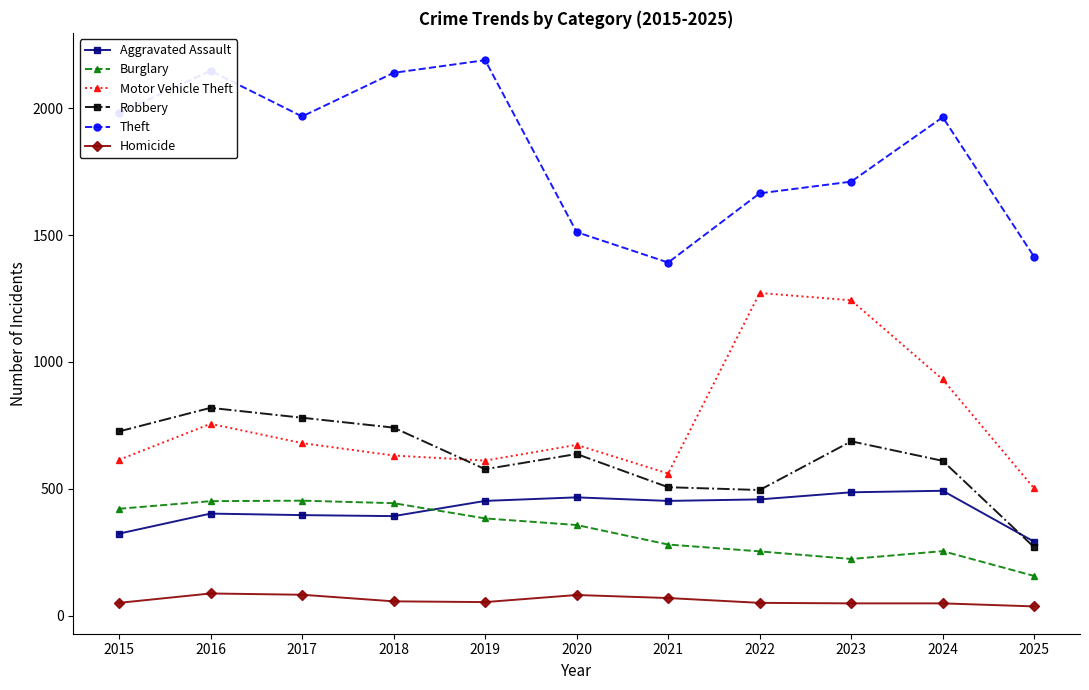

True or false: Motor Vehicle Theft and Burglary intersect in this chart.

False